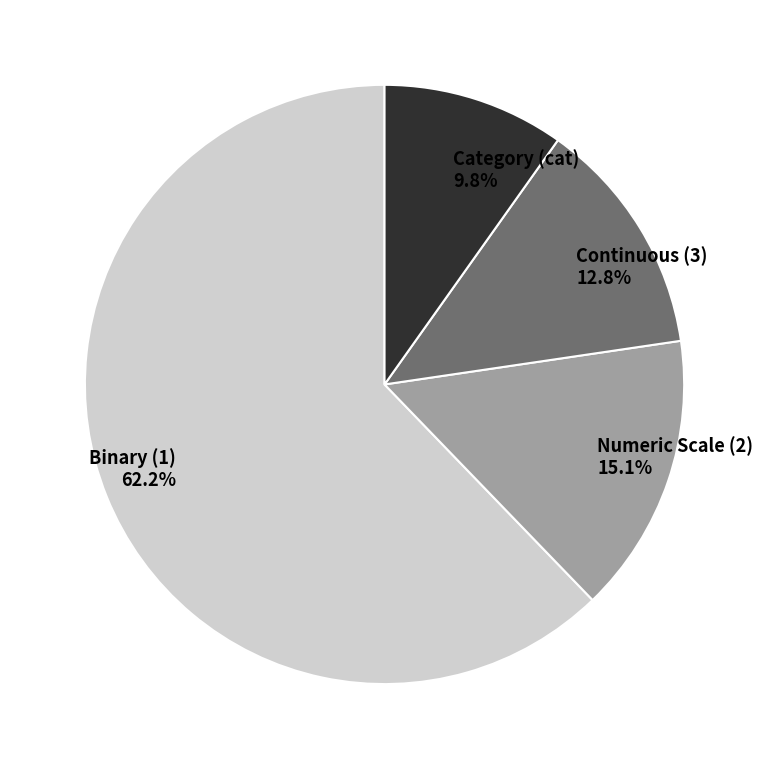

Which category has the biggest portion of the pie?

Binary (1)